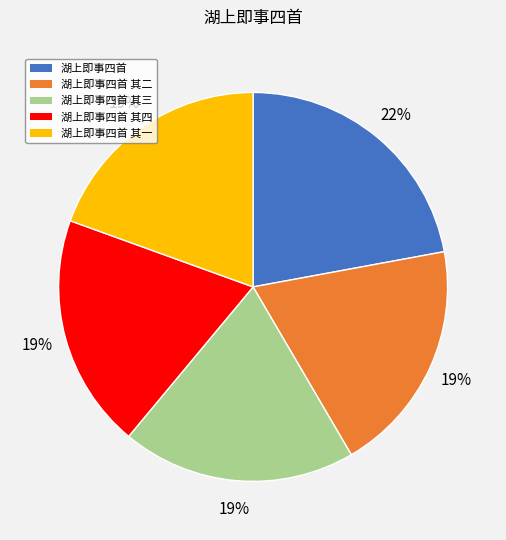

Which has a higher value, 湖上即事四首 其二 or 湖上即事四首?

湖上即事四首